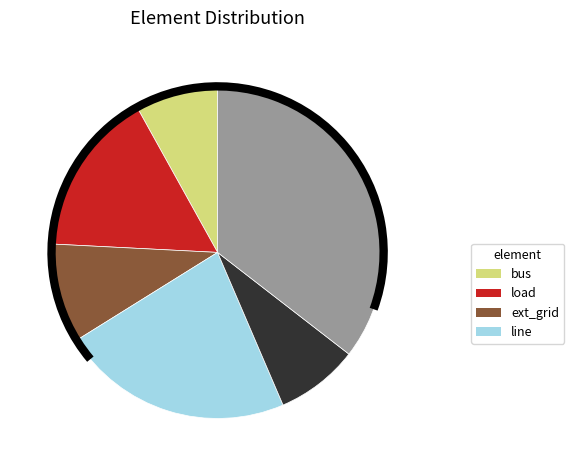

Does any single category account for the majority?

No